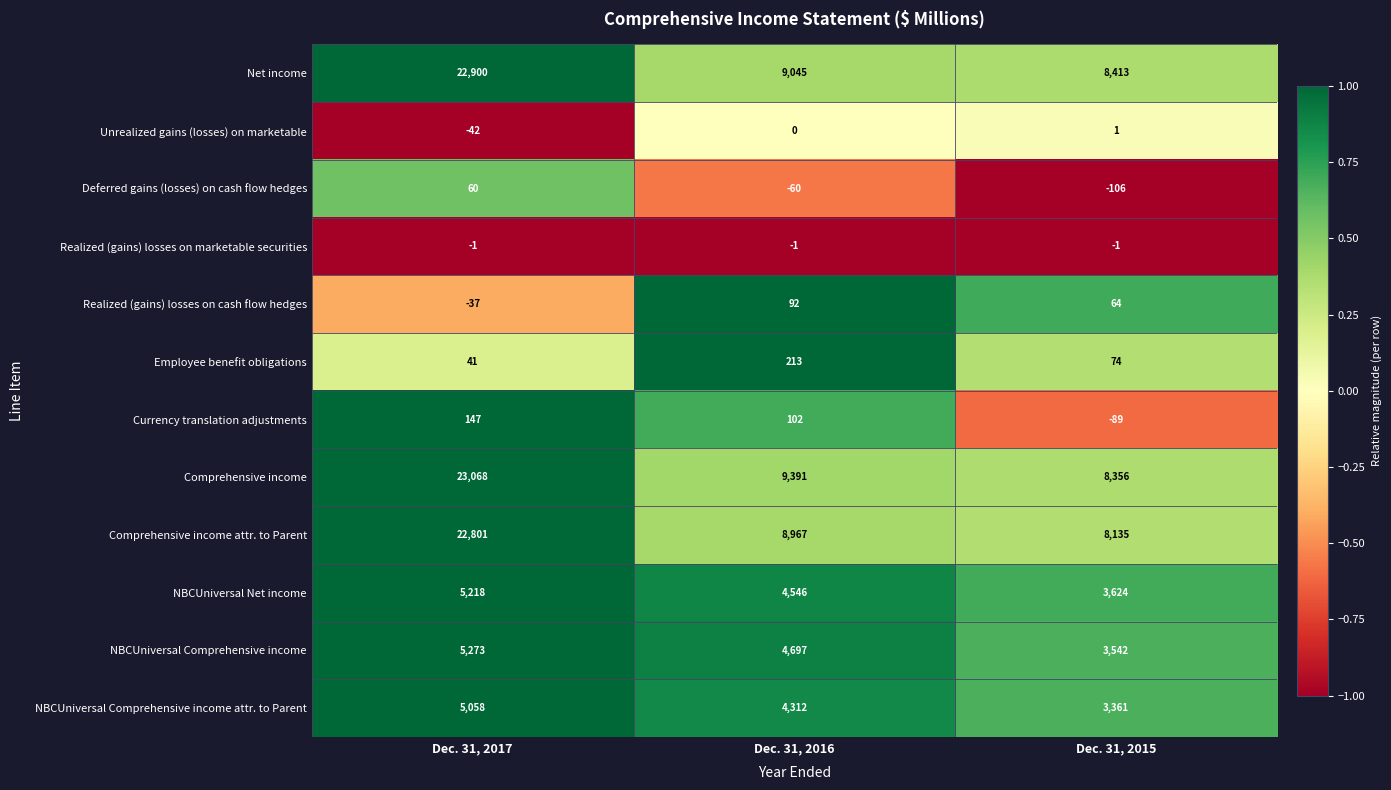

At Dec. 31, 2016, list the series in order from largest to smallest.

Comprehensive income, Net income, Comprehensive income attr. to Parent, NBCUniversal Comprehensive income, NBCUniversal Net income, NBCUniversal Comprehensive income attr. to Parent, Employee benefit obligations, Currency translation adjustments, Realized (gains) losses on cash flow hedges, Unrealized gains (losses) on marketable, Realized (gains) losses on marketable securities, Deferred gains (losses) on cash flow hedges